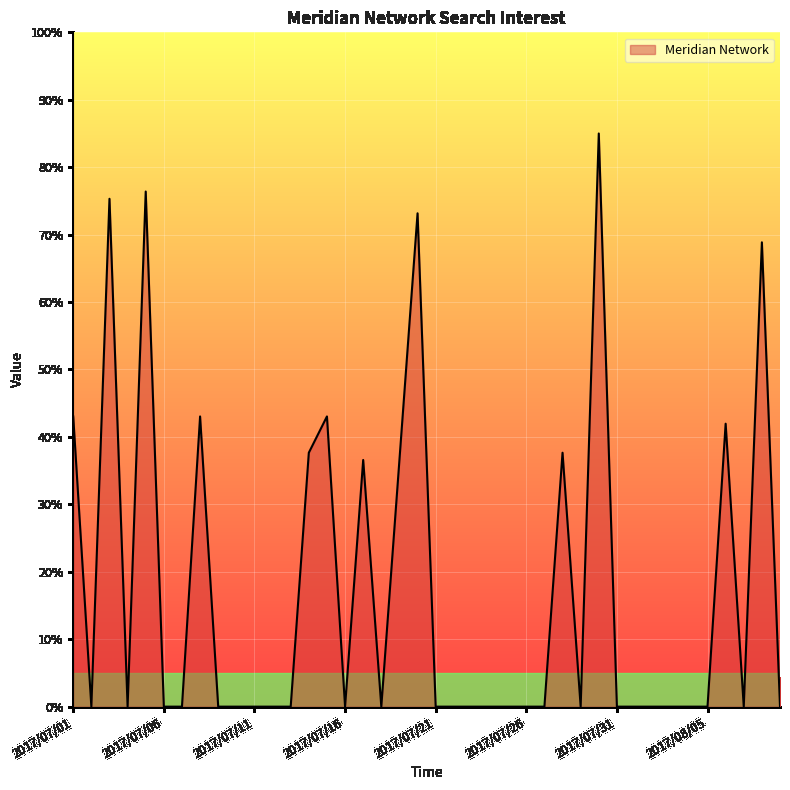

What is the greatest value displayed?

85.0